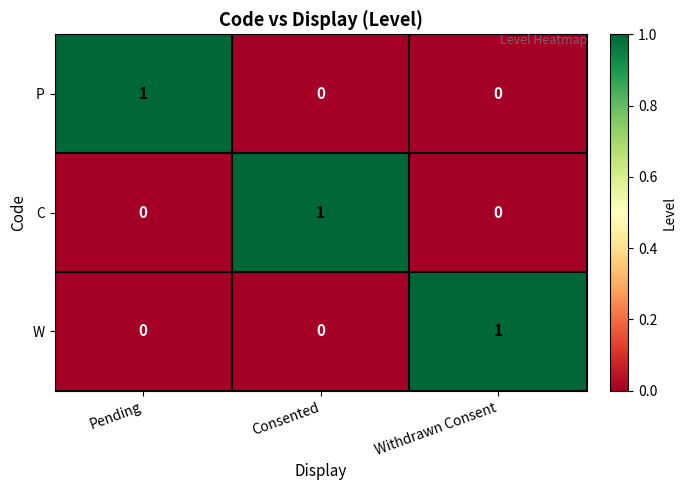

At which label does W reach its peak?

Withdrawn Consent